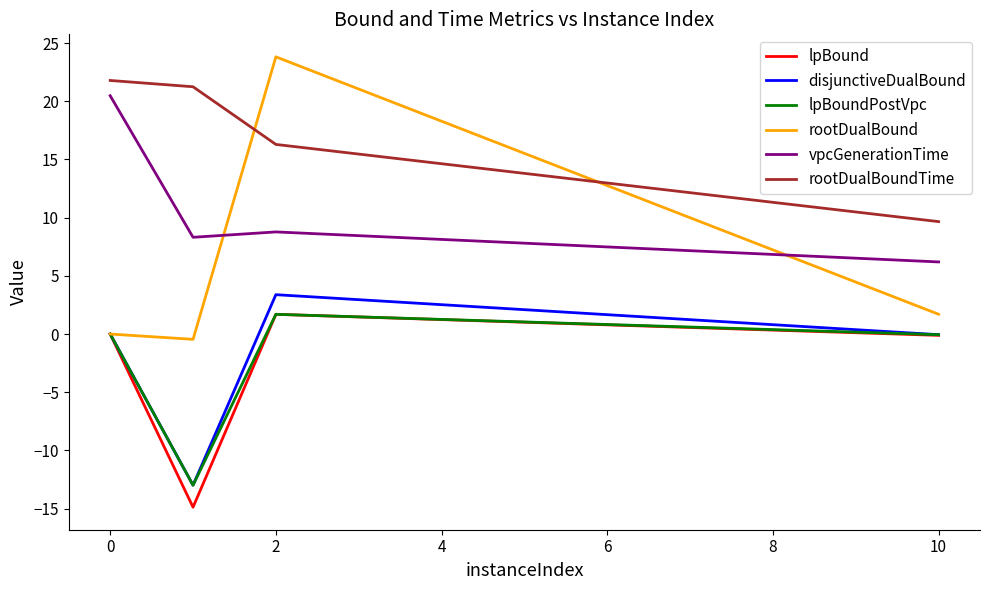

Which series has the largest total across all categories?

rootDualBoundTime